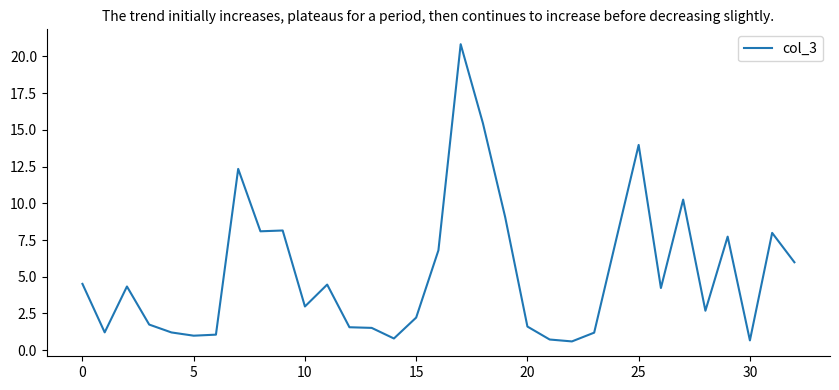

What is the difference between the maximum and minimum values?

20.2